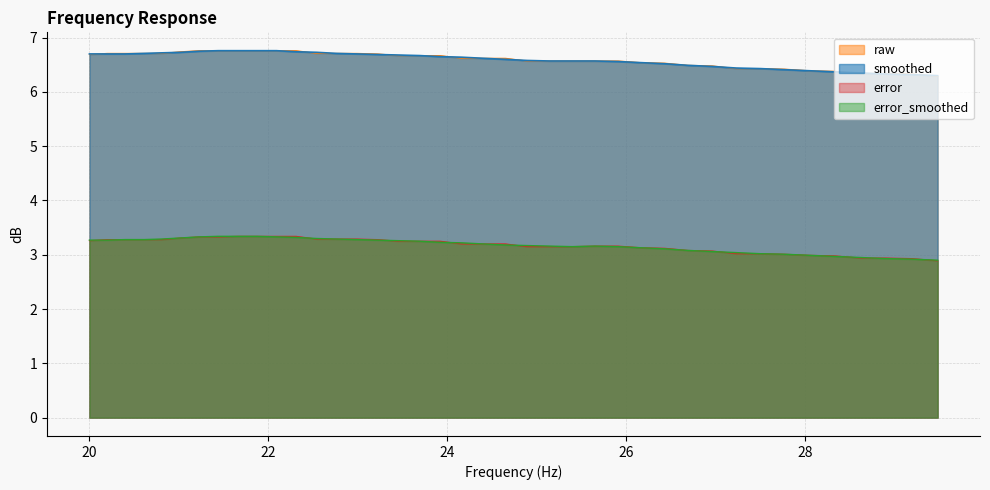

At 24.4, list the series in order from smallest to largest.

error_smoothed, error, smoothed, raw